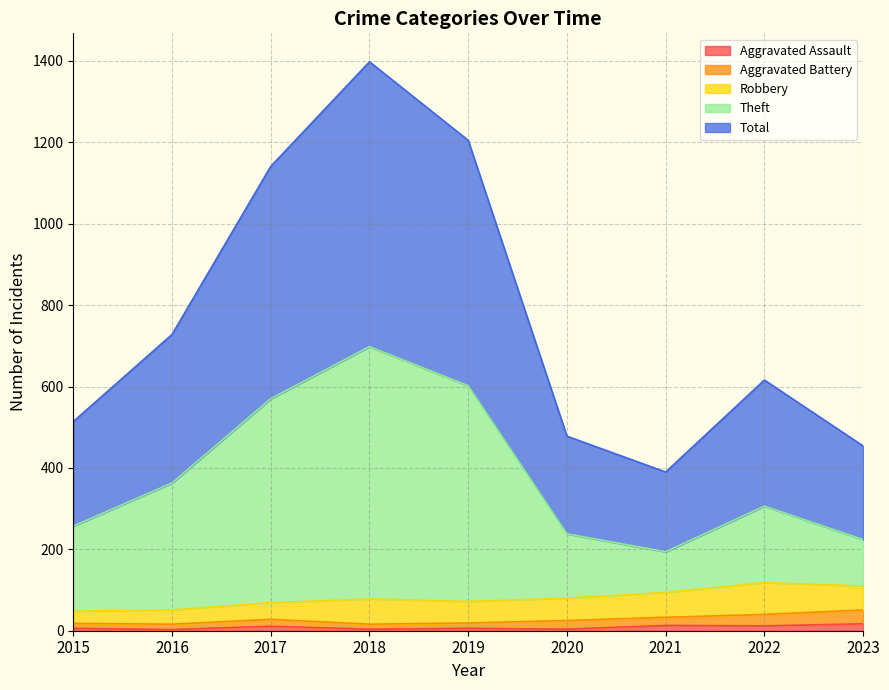

What is the value of the Theft point at the 5th from the left?

602